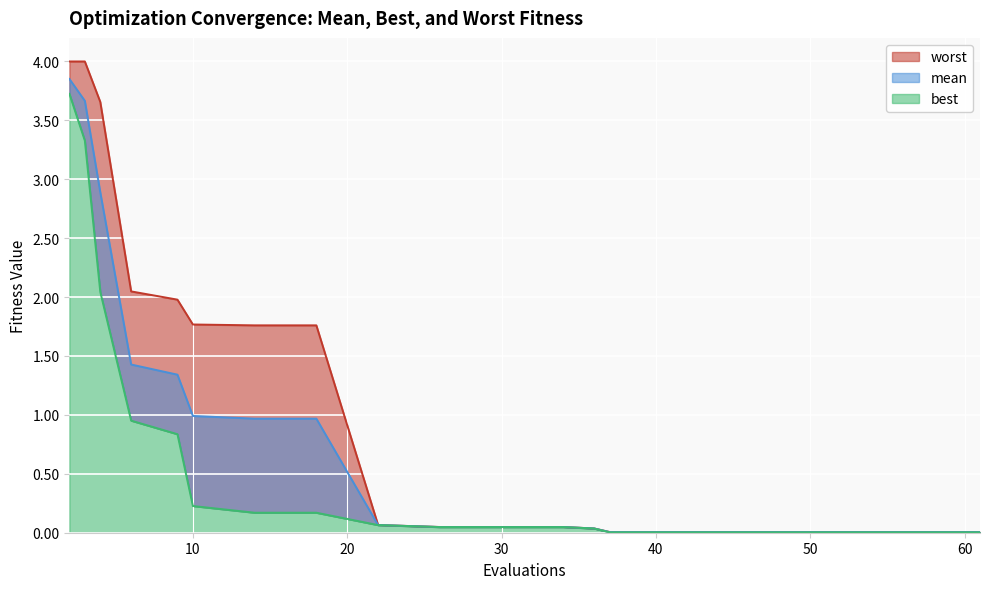

Reading left to right, transcribe all the data shown in this chart.

mean: 2=3.9	3=3.7	4=2.9	6=1.4	9=1.3	10=1.0	14=1.0	18=1.0	22=0.1	26=0.0	30=0.0	34=0.0	36=0.0	37=0.0	41=0.0	45=0.0	49=0.0	53=0.0	57=0.0	61=0.0
best: 2=3.7	3=3.3	4=2.0	6=1.0	9=0.8	10=0.2	14=0.2	18=0.2	22=0.1	26=0.0	30=0.0	34=0.0	36=0.0	37=0.0	41=0.0	45=0.0	49=0.0	53=0.0	57=0.0	61=0.0
worst: 2=4.0	3=4.0	4=3.7	6=2.0	9=2.0	10=1.8	14=1.8	18=1.8	22=0.1	26=0.0	30=0.0	34=0.0	36=0.0	37=0.0	41=0.0	45=0.0	49=0.0	53=0.0	57=0.0	61=0.0